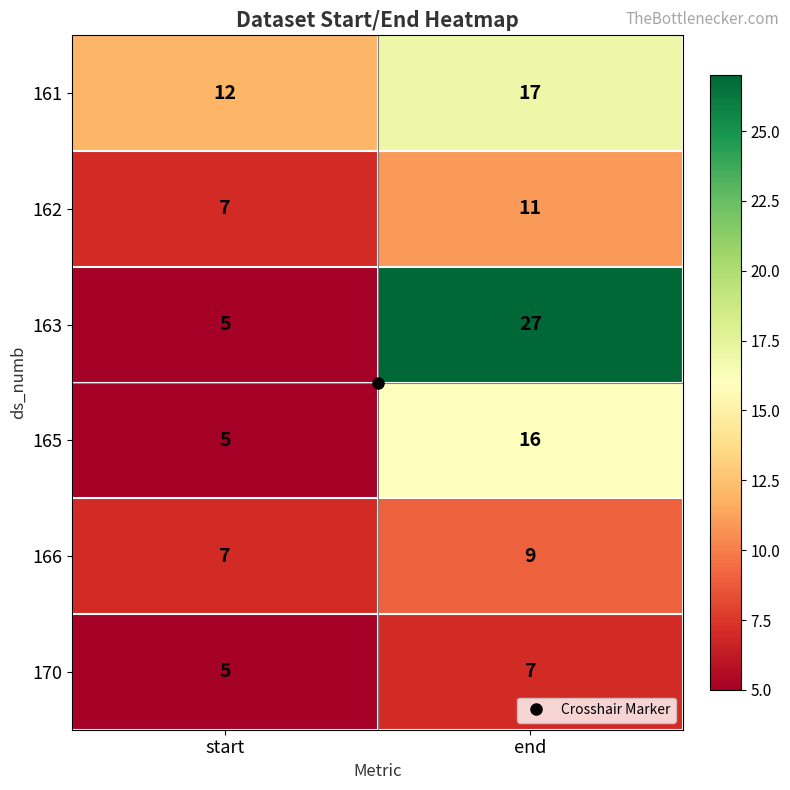

At which category does the chart reach its minimum across all series?

start